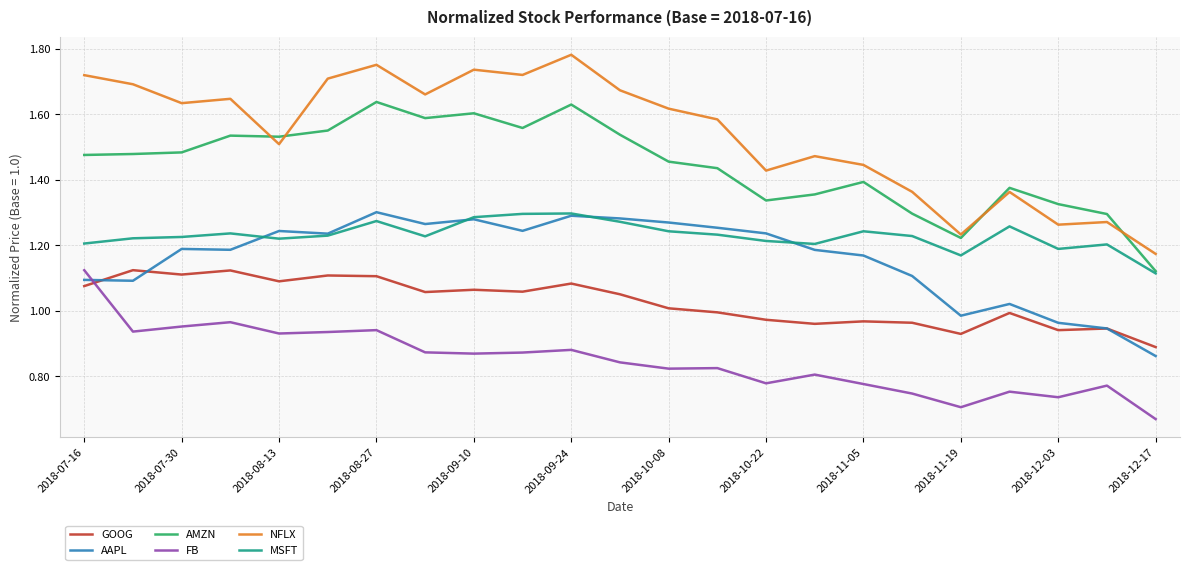

Which series has the largest range (max minus min)?

NFLX